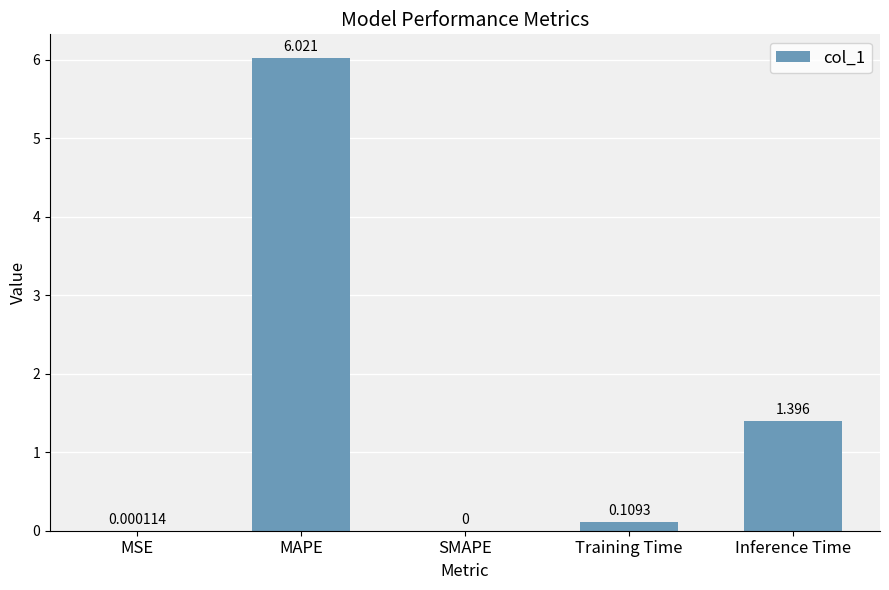

What is the change in value from SMAPE to Training Time?

+0.1